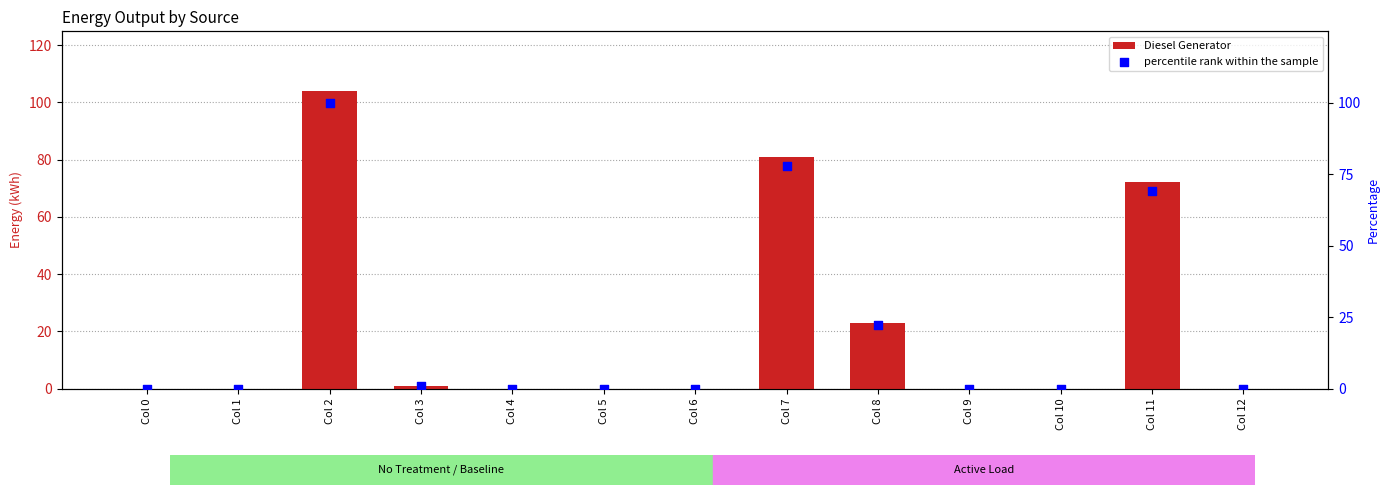

Which series contains the lowest Y value?

Diesel Generator